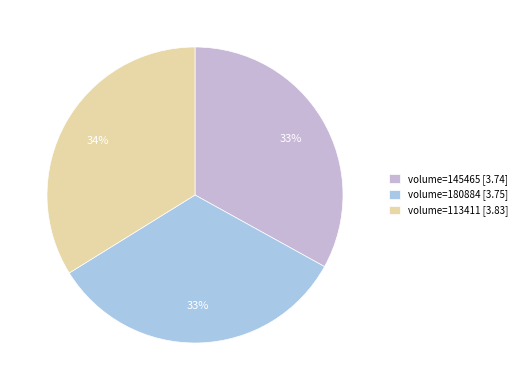

Count the number of slices in the pie.

3